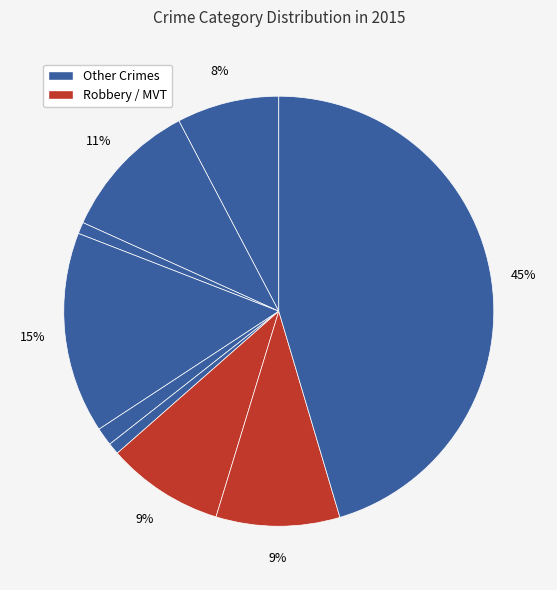

How many segments does this pie chart have?

9